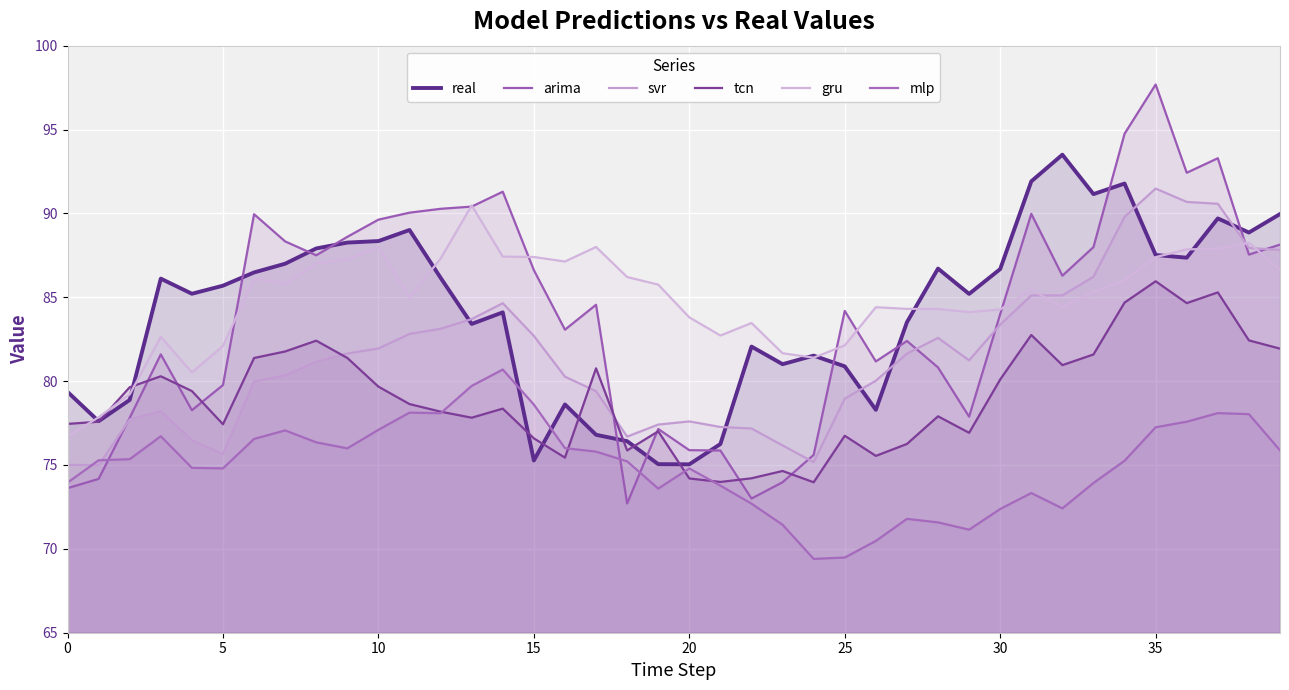

How many lines are shown in the chart?

6